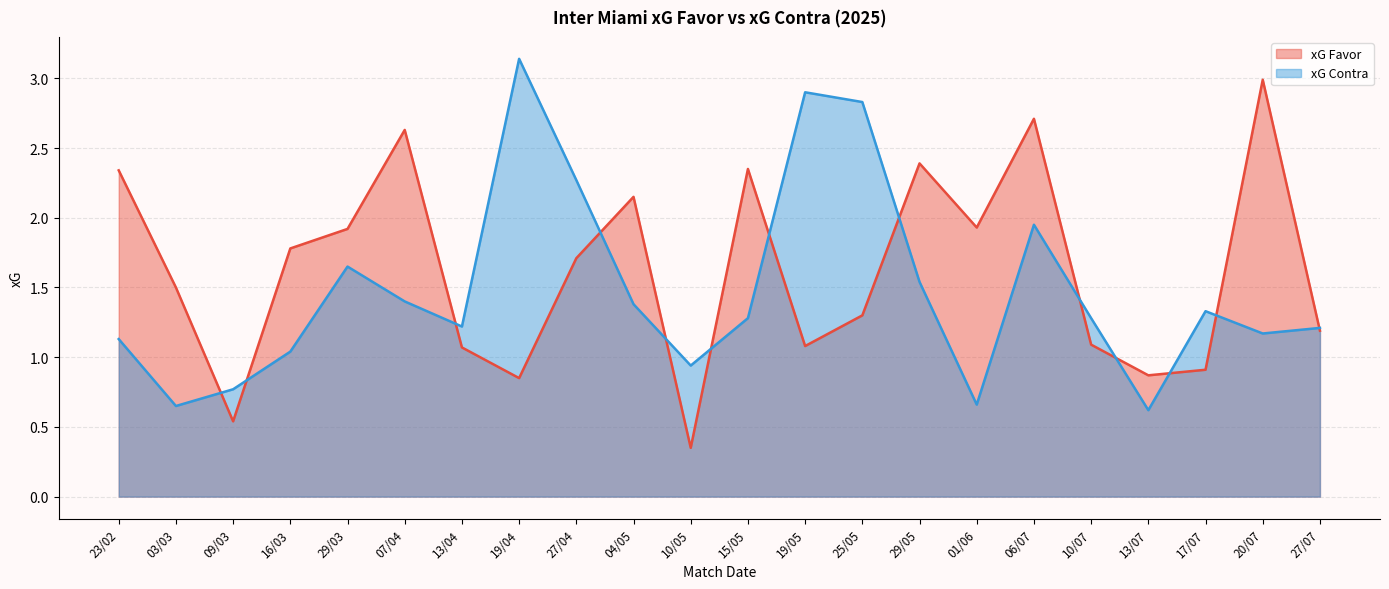

At which category does xG Favor reach its first local valley?

09/03